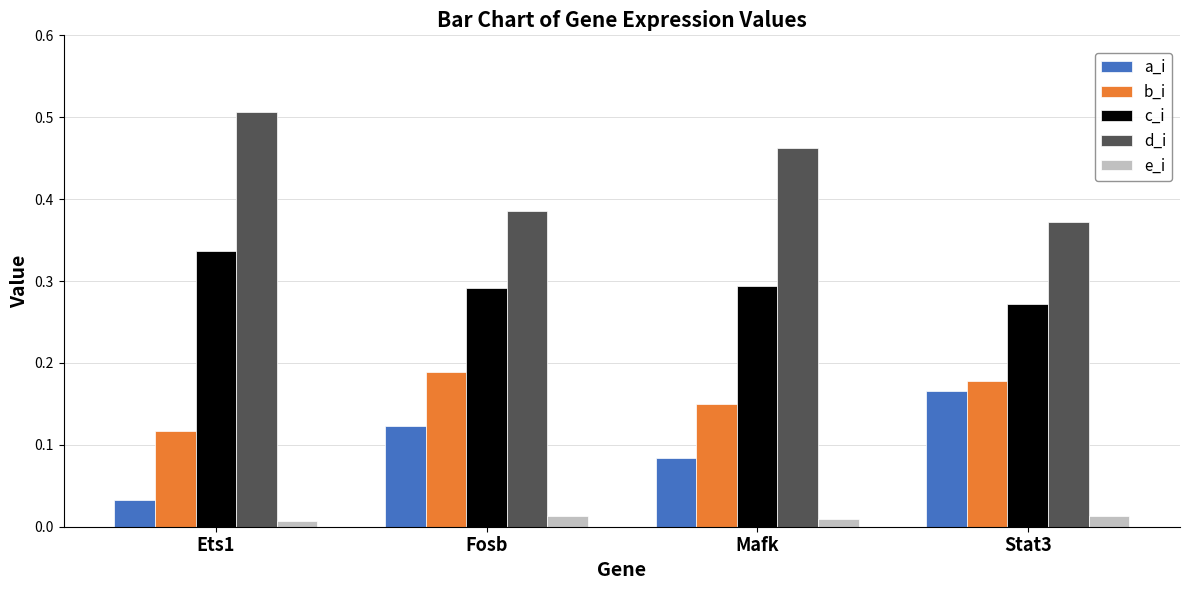

At how many categories does at least one series exceed 0?

4